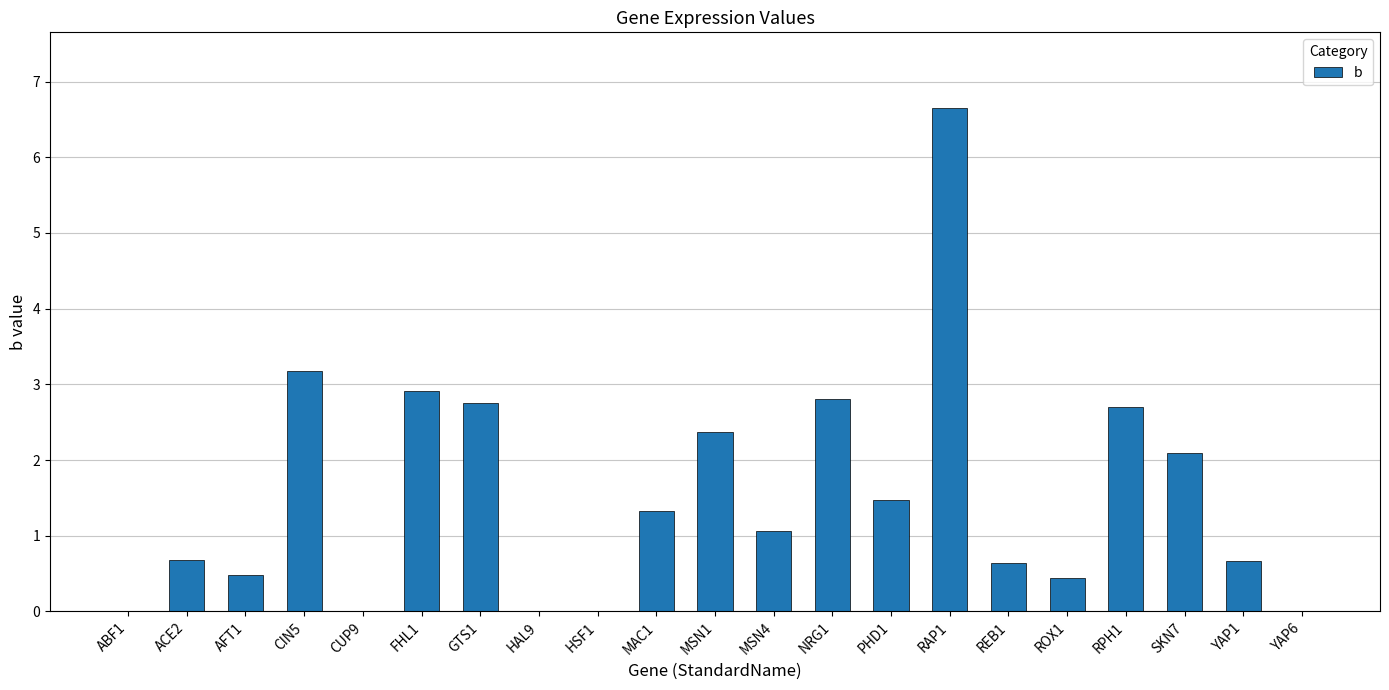

Is it true that the value at GTS1 is 2.7?

True